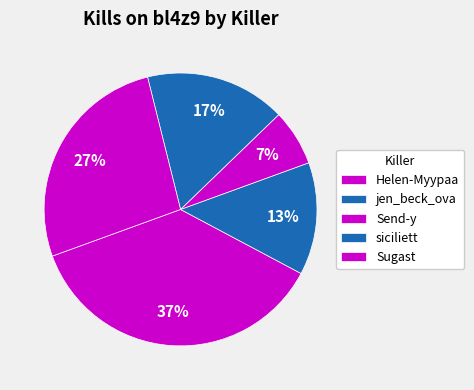

Does siciliett account for over 50% of the chart?

No